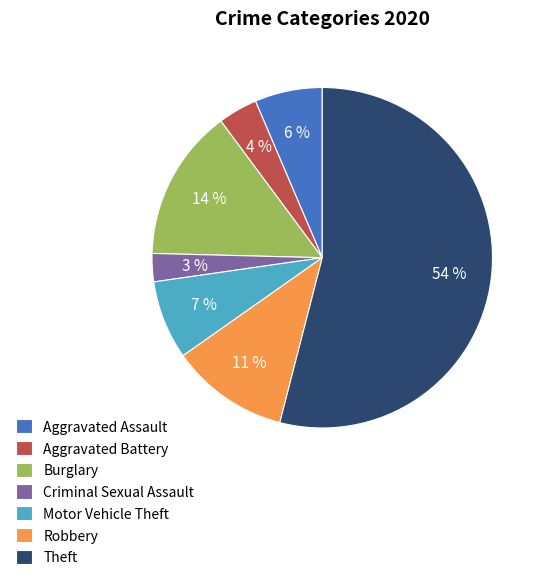

Which category accounts for the majority?

Theft